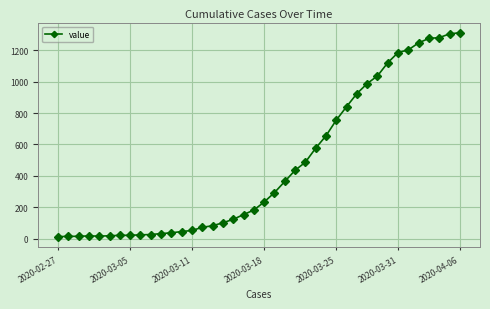

What is the difference between the second highest and second lowest values?

1291